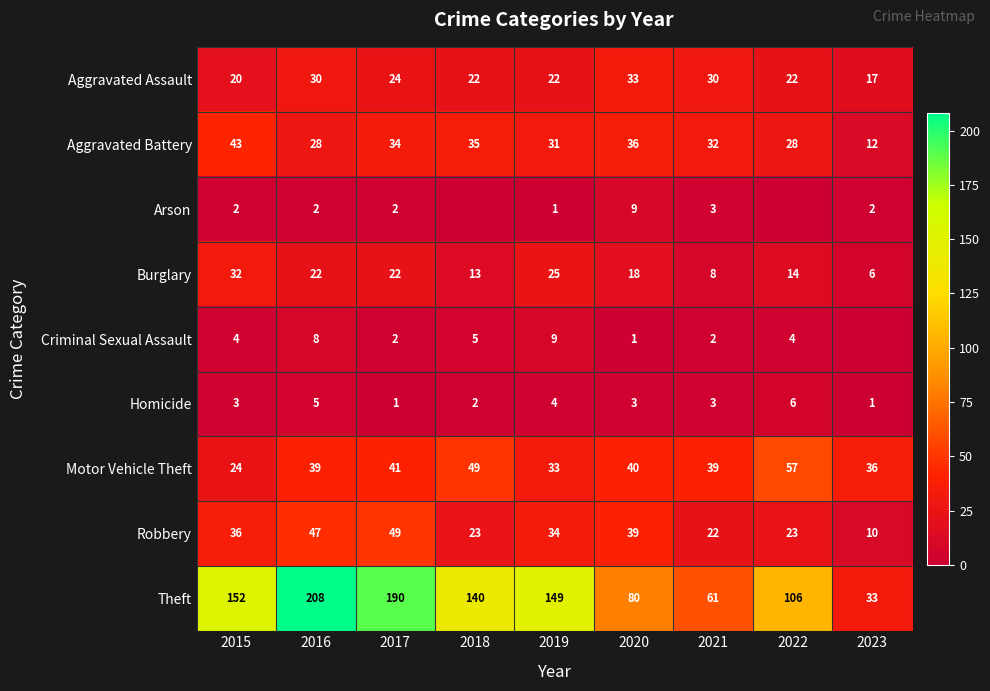

At how many categories does at least one series exceed 75?

7